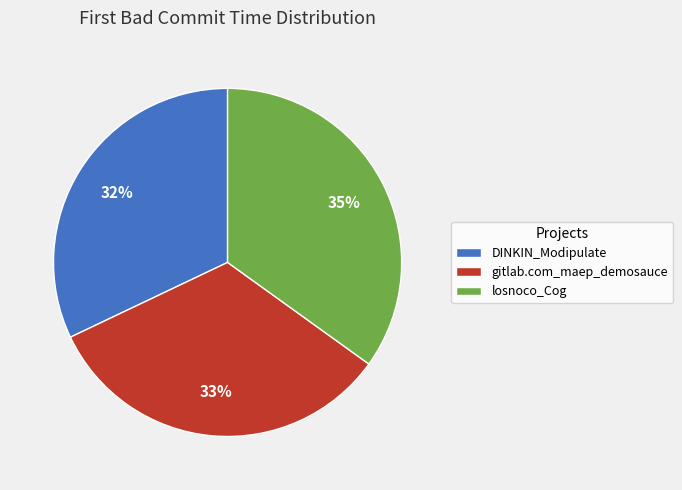

The gitlab.com_maep_demosauce slice represents 21% of the pie. True or false?

False